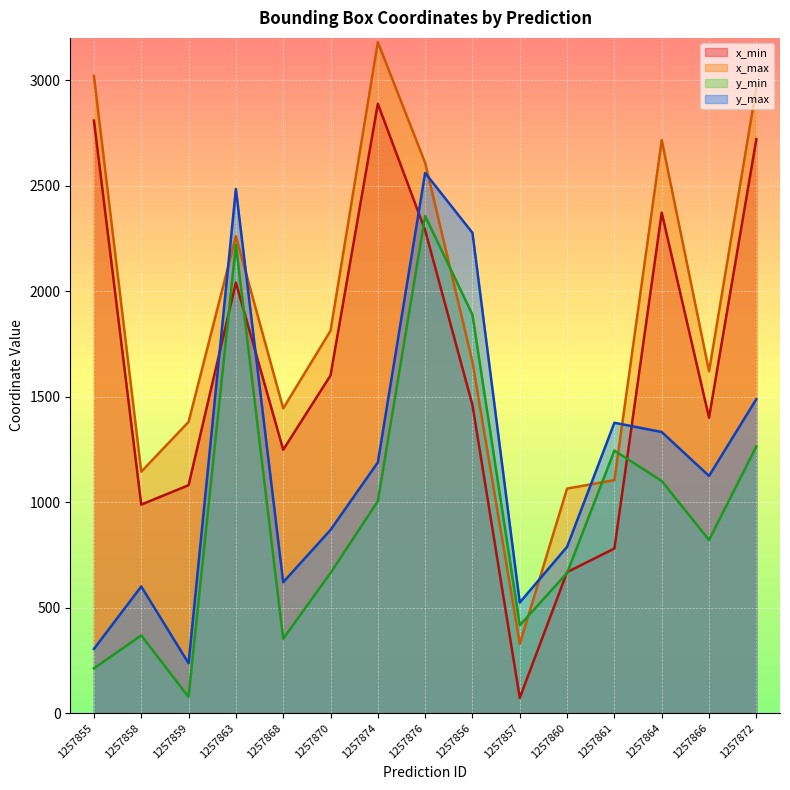

Which series has the largest total across all categories?

x_max